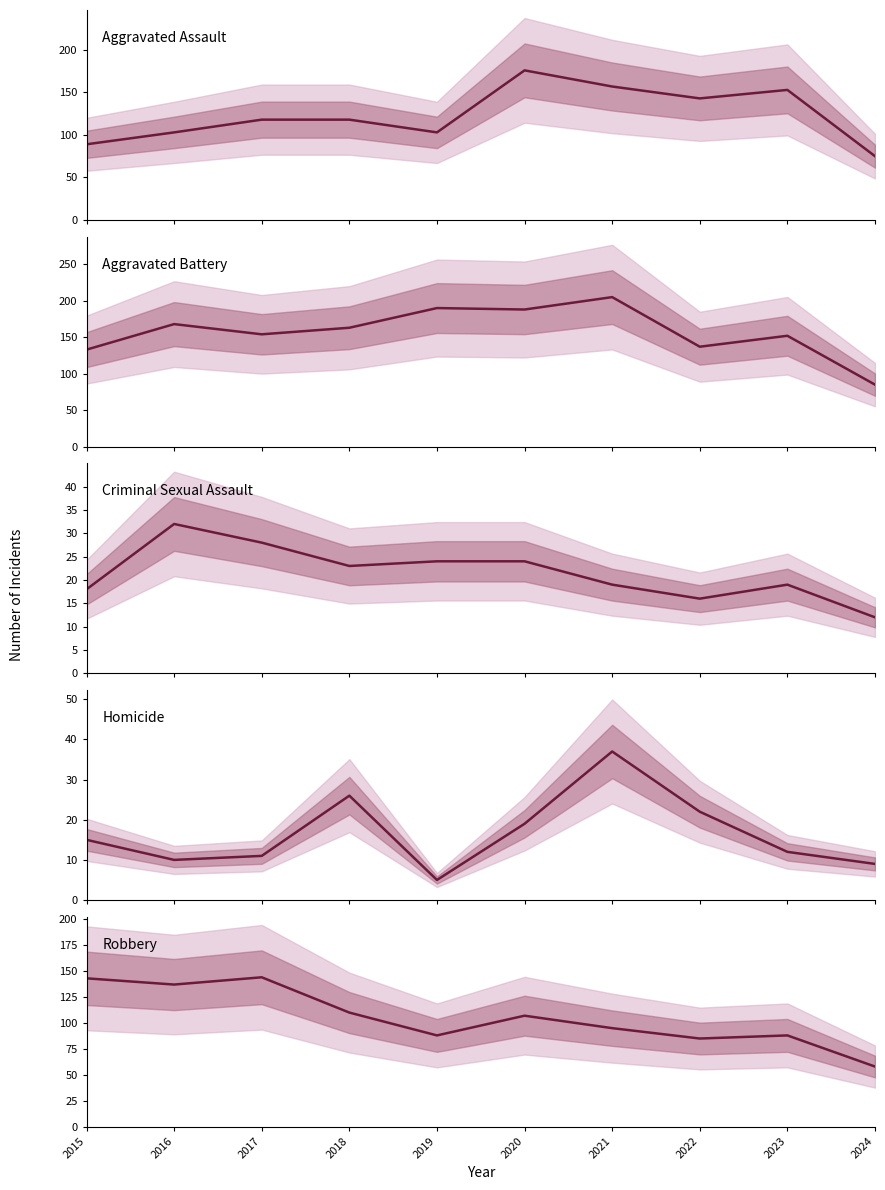

Does the chart display data point markers on the line(s)?

No